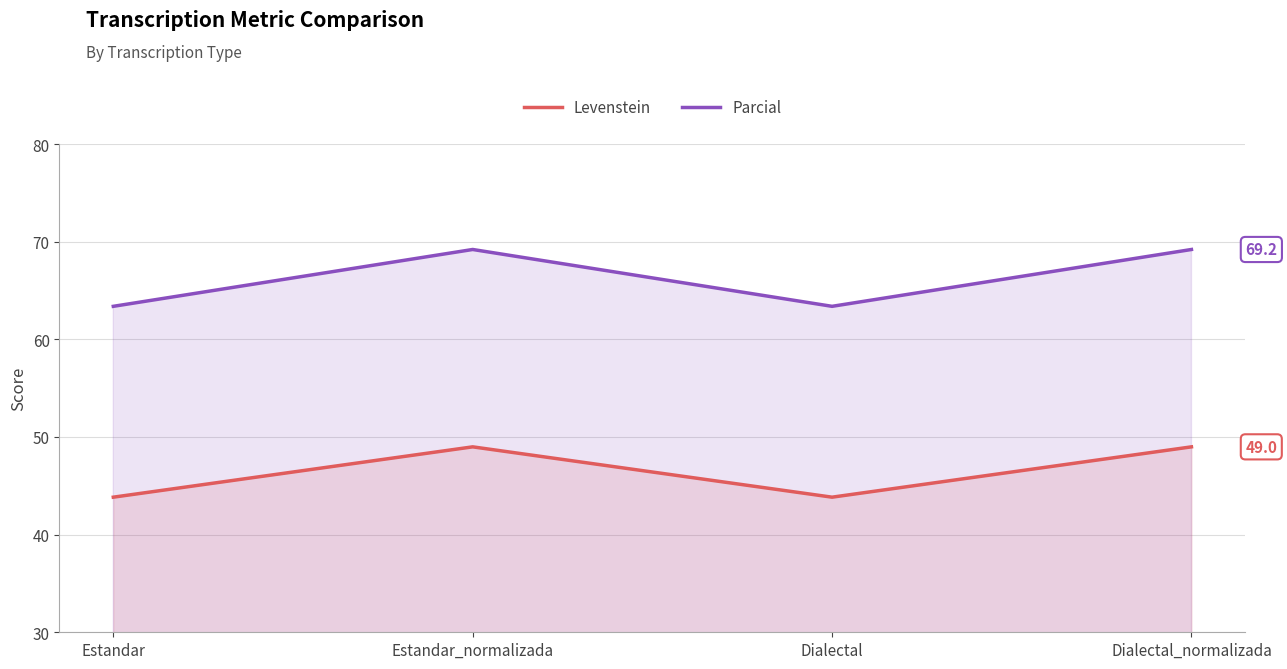

What is the difference between the Parcial values at Estandar_normalizada and Dialectal?

5.8